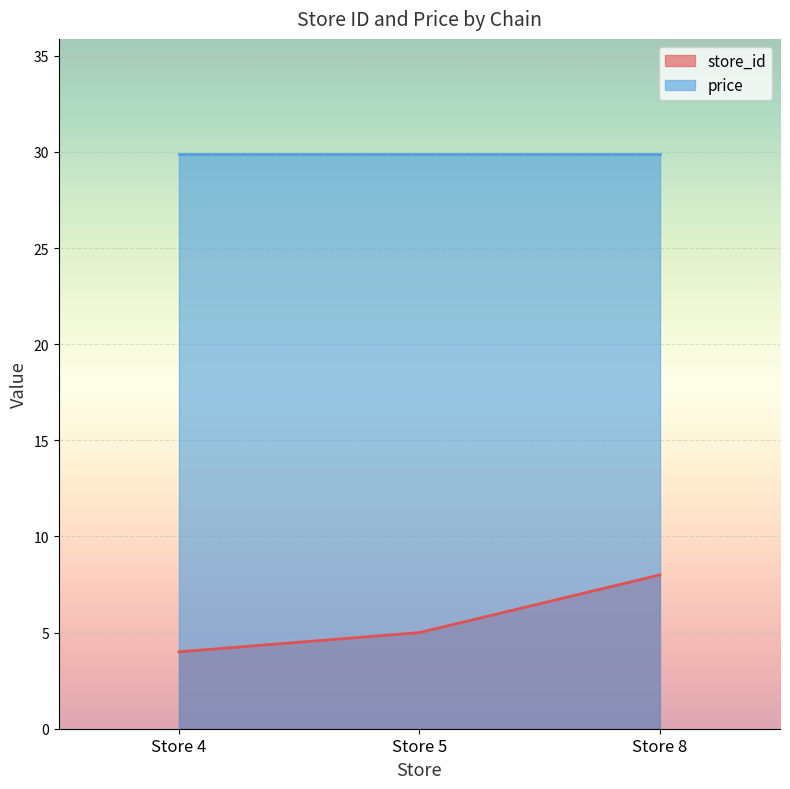

Which series has the largest total across all categories?

price